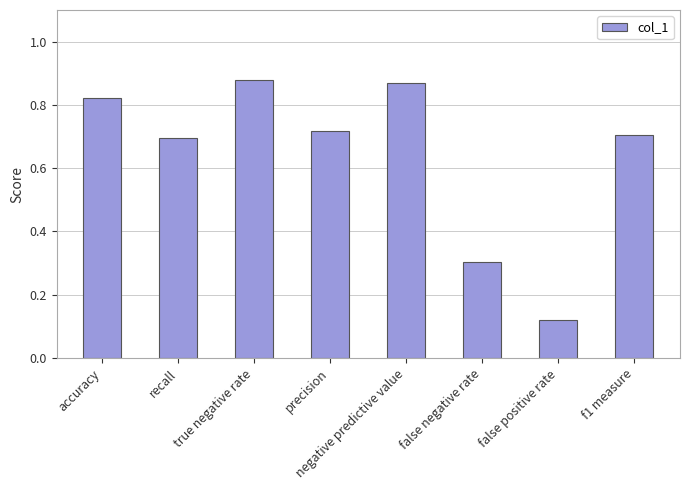

Which label corresponds to the smallest value in the chart?

false positive rate